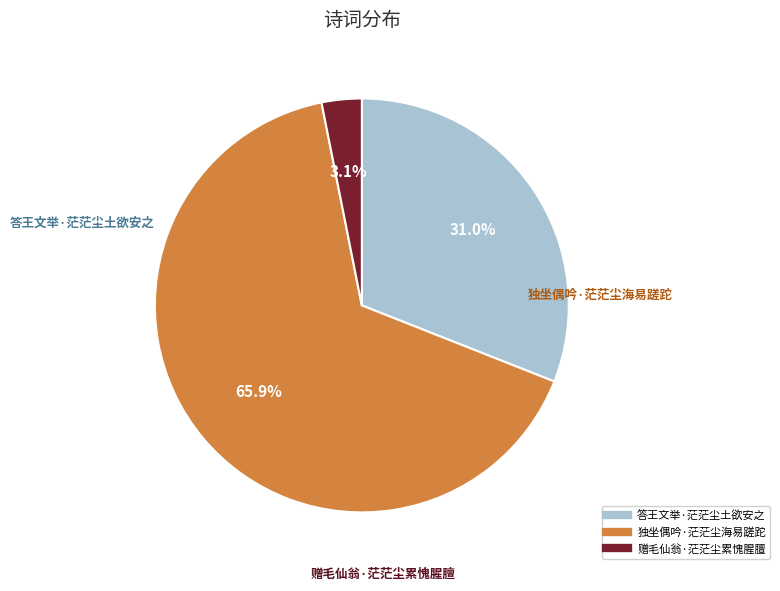

Does 独坐偶吟·茫茫尘海易蹉跎 account for over 50% of the chart?

Yes